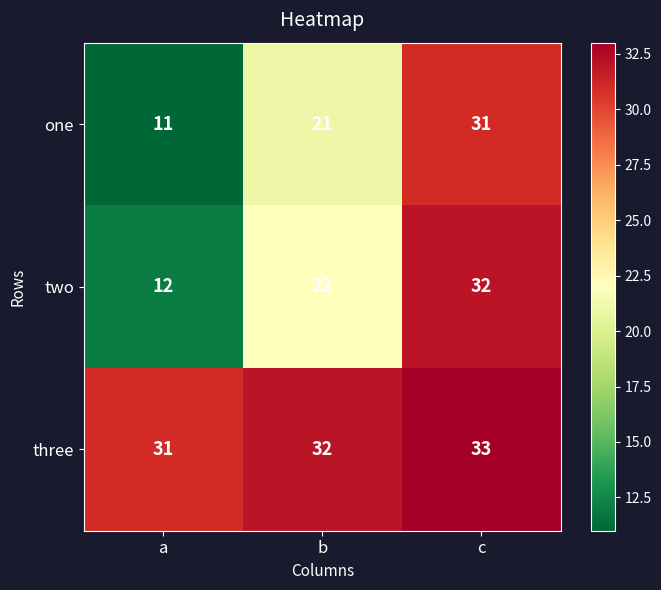

Where is one nearest to the value 21?

b